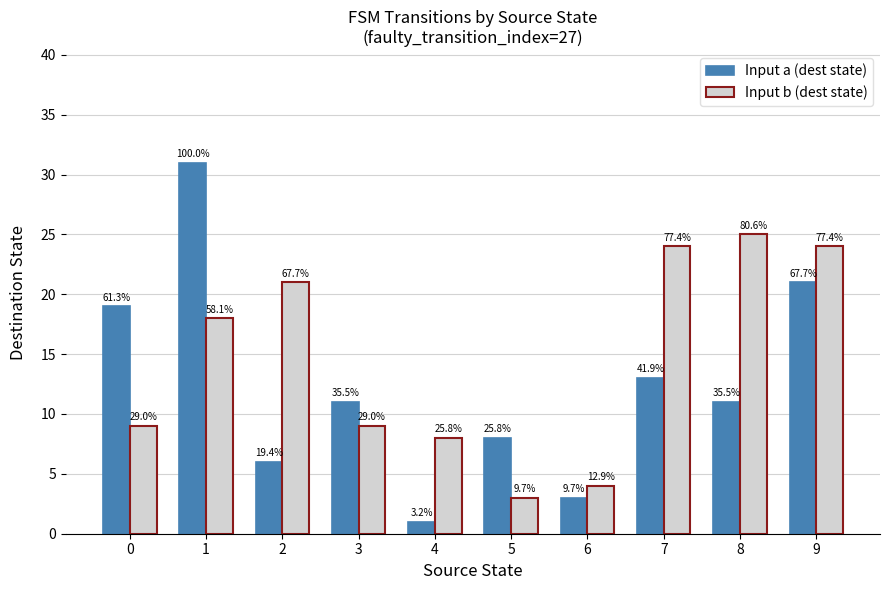

Is the value of Input b (dest state) at 5 greater than the value of Input a (dest state) at 9?

No